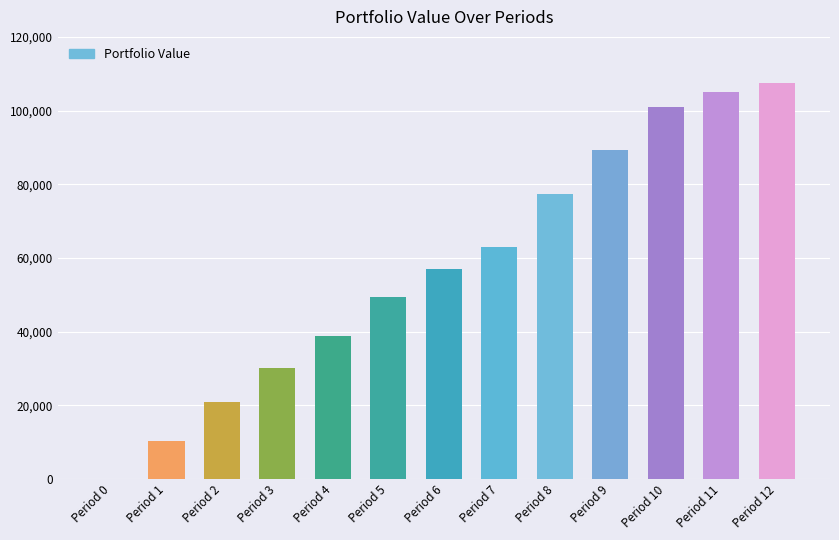

What is the sum of all values?

749457.7